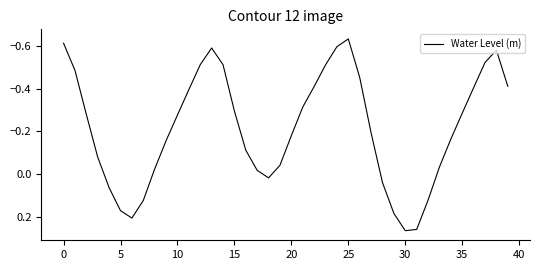

How many positive values are there?

10